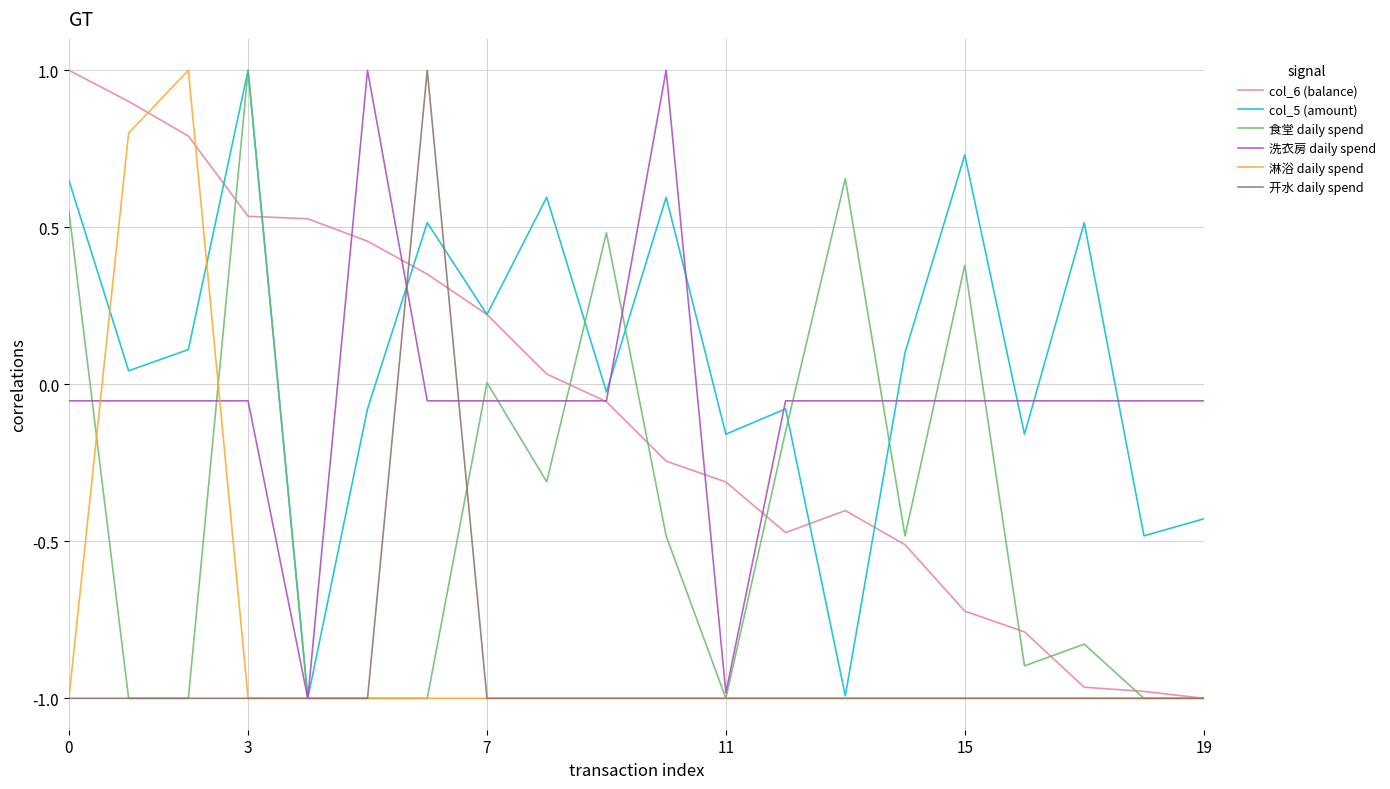

What are all the series names shown in the legend?

col_6 (balance), col_5 (amount), 食堂 daily spend, 洗衣房 daily spend, 淋浴 daily spend, 开水 daily spend